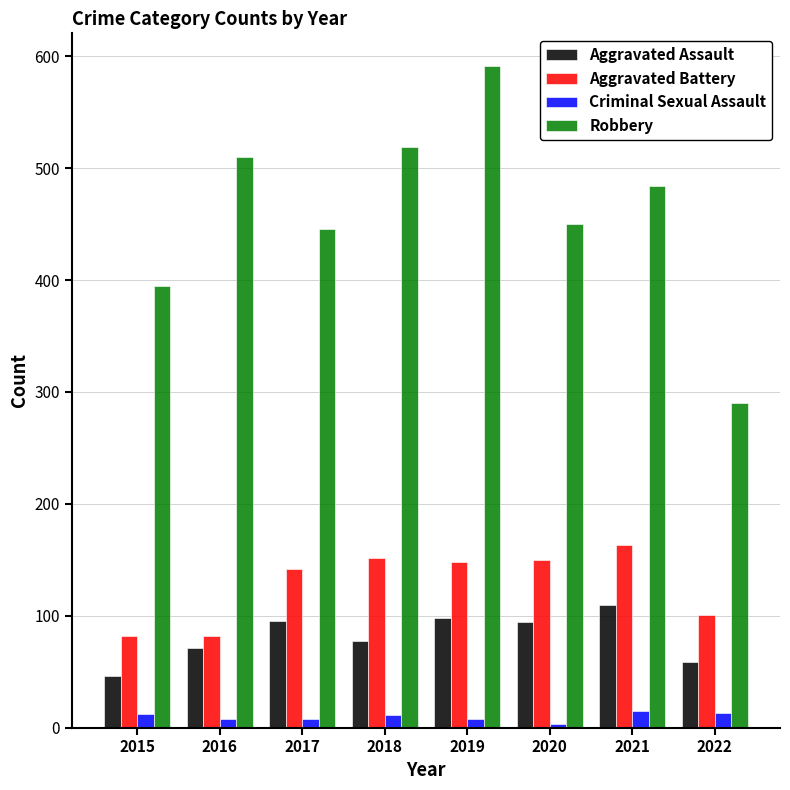

Rank the series by their maximum value, from highest to lowest.

Robbery, Aggravated Battery, Aggravated Assault, Criminal Sexual Assault